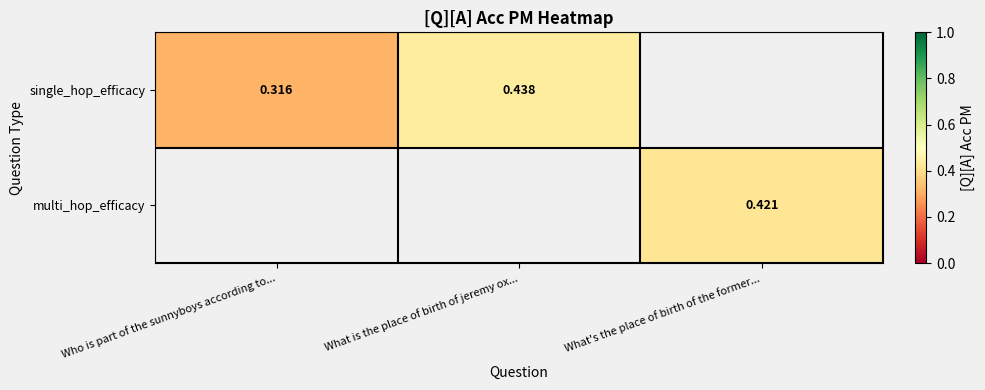

List the series in order of their peak value, highest first.

single_hop_efficacy, multi_hop_efficacy